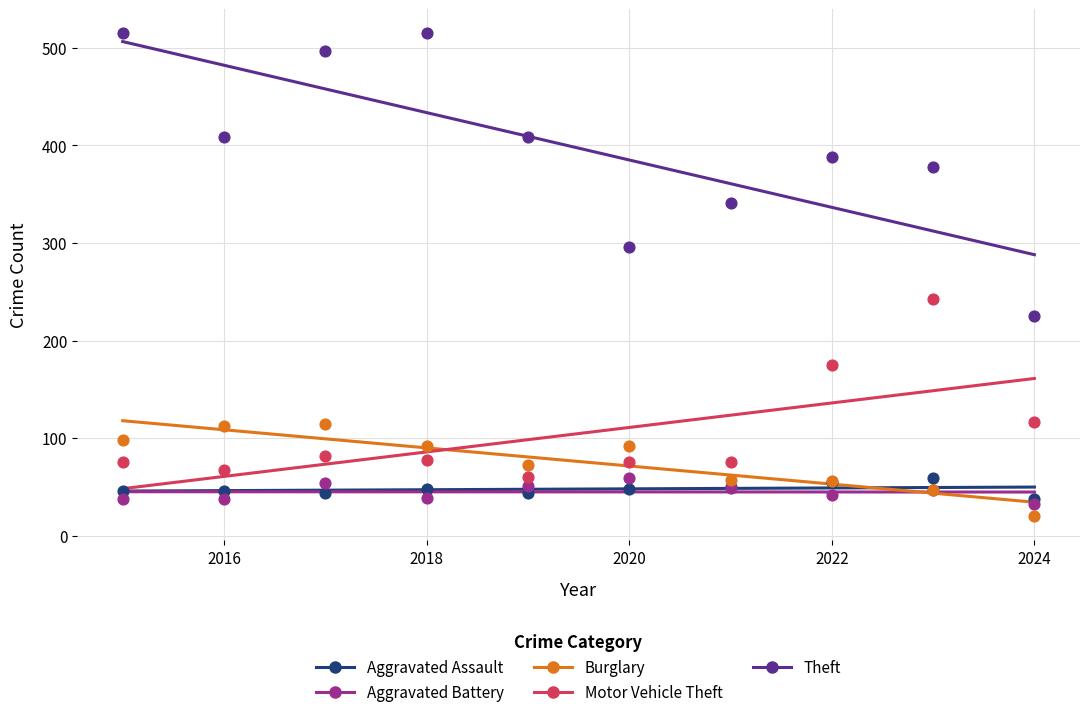

In the Theft series, what Y value is closest to 370?

378